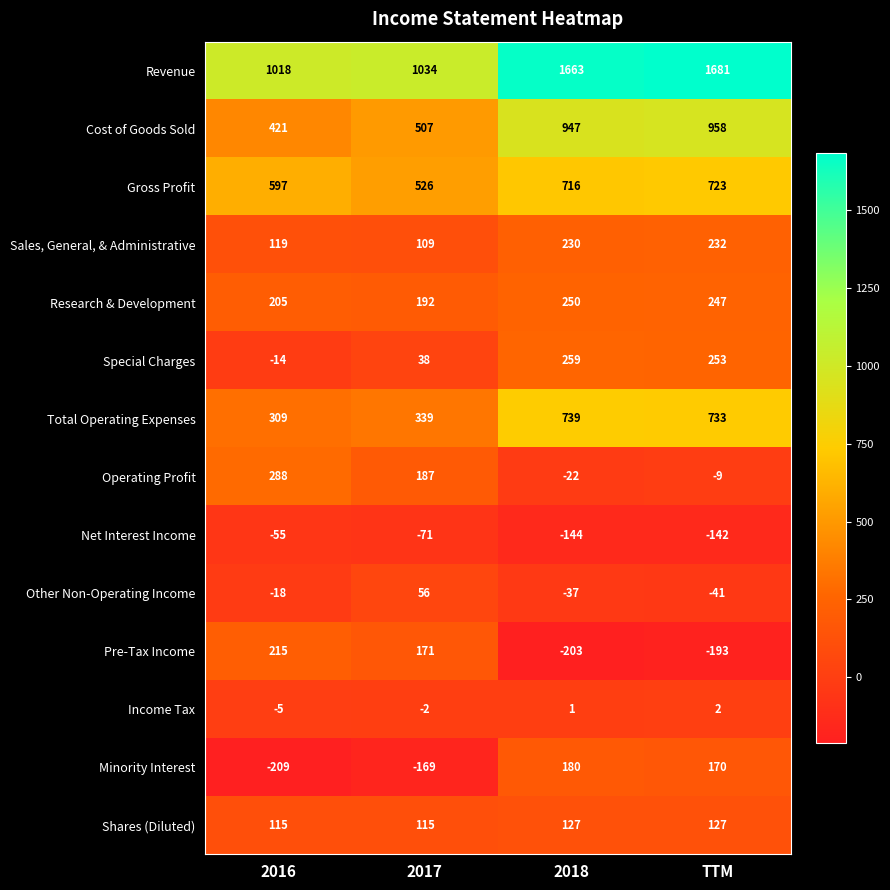

Count the number of data series in this chart.

14